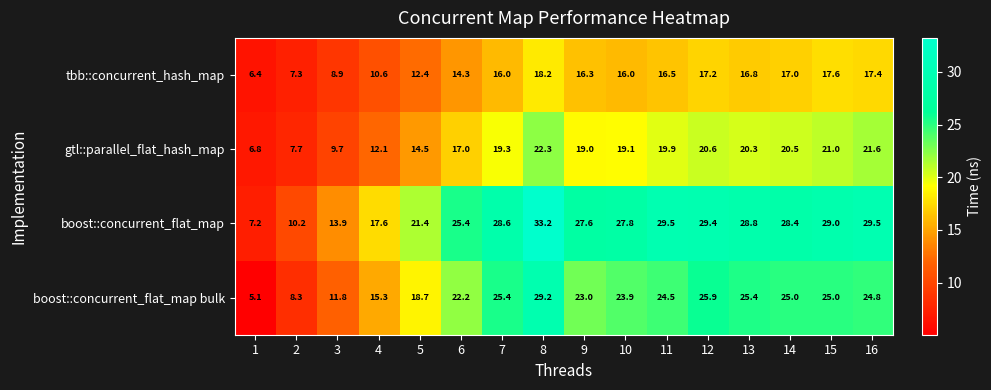

What is the minimum value shown in the chart?

5.1